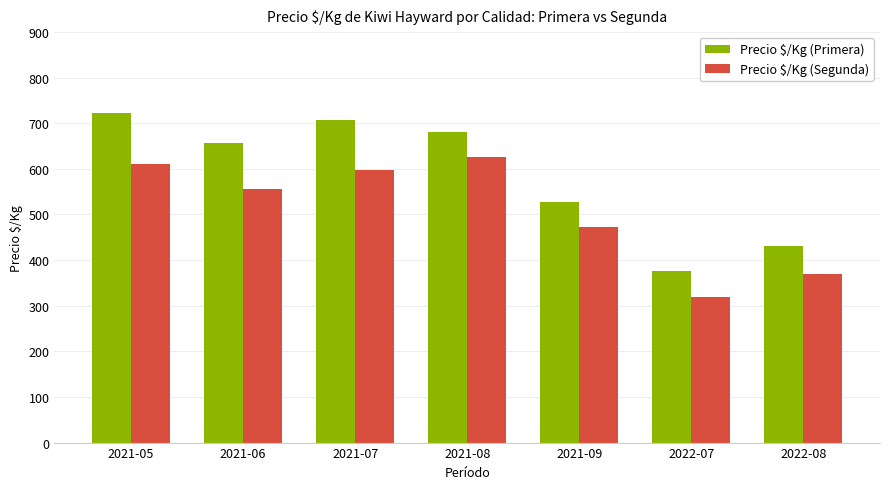

Which series has the largest total across all categories?

Precio $/Kg (Primera)